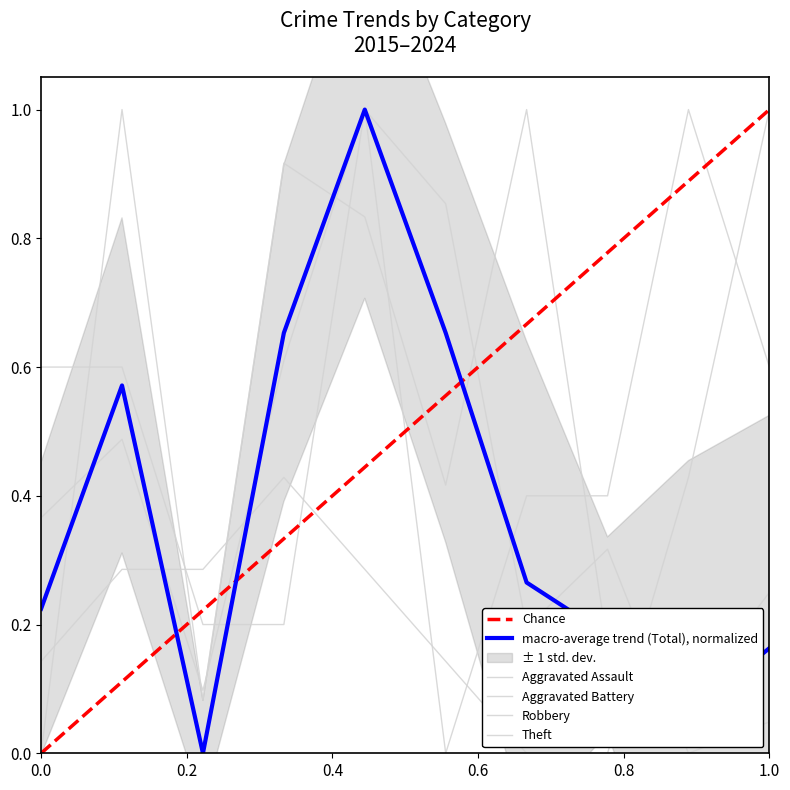

Does the chart display data point markers on the line(s)?

No